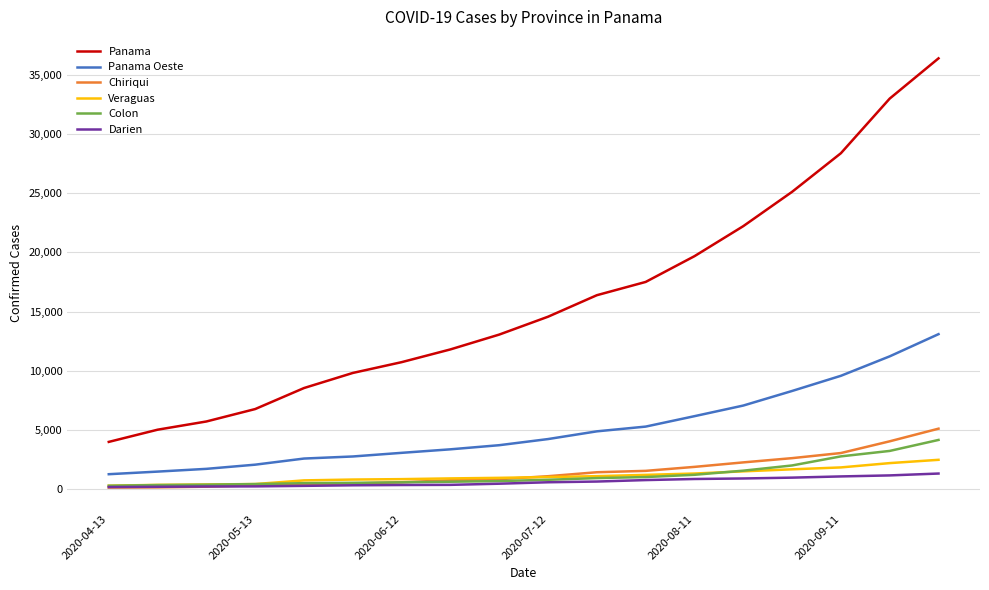

Which series has the widest spread of values?

Panama